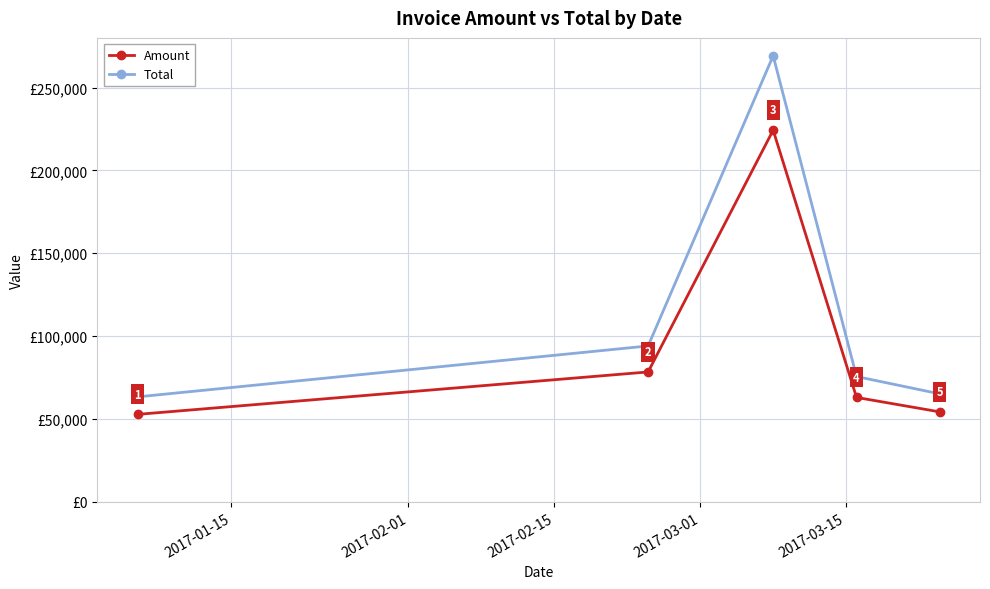

Which series has the widest spread of values?

Total